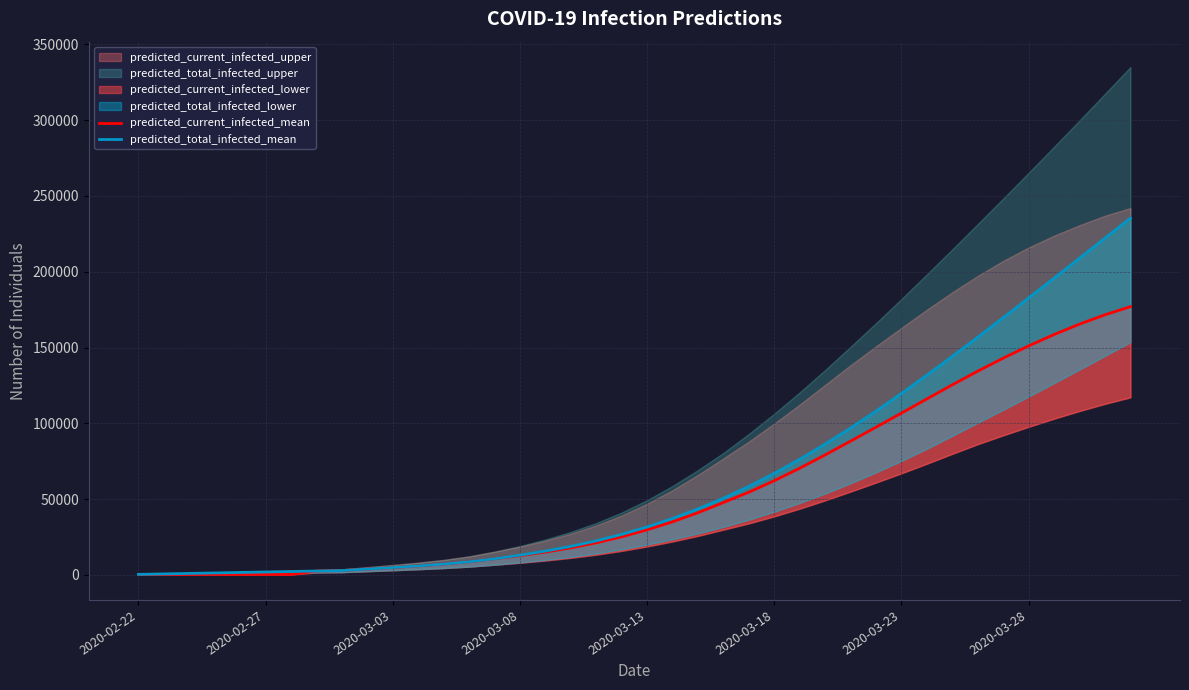

Reading left to right, extract all data points from this chart.

predicted_current_infected_mean: 315	315	315	315	315	315	315	2521	2837	3843	4844	5916	7131	8646	10628	12663	15038	17837	21155	25115	29738	35025	41011	47738	54551	62136	70375	79144	88237	97425	106734	116111	125394	134417	143001	151071	158578	165447	171597	176964
predicted_total_infected_mean: 315	630	946	1261	1576	1891	2206	2521	2837	3843	4844	5916	7131	8646	10628	12978	15669	18782	22416	26691	31629	37231	43532	50575	58394	66980	76290	86275	96883	108053	119712	131779	144176	156833	169692	182700	195809	208979	222172	235358